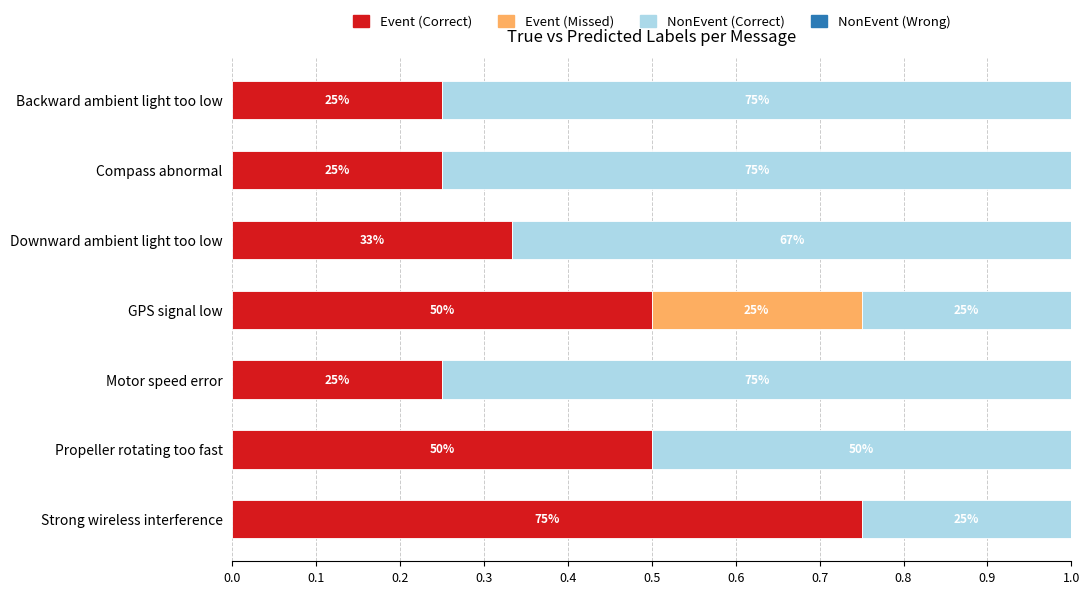

Which series has the widest spread of values?

Event (Correct)